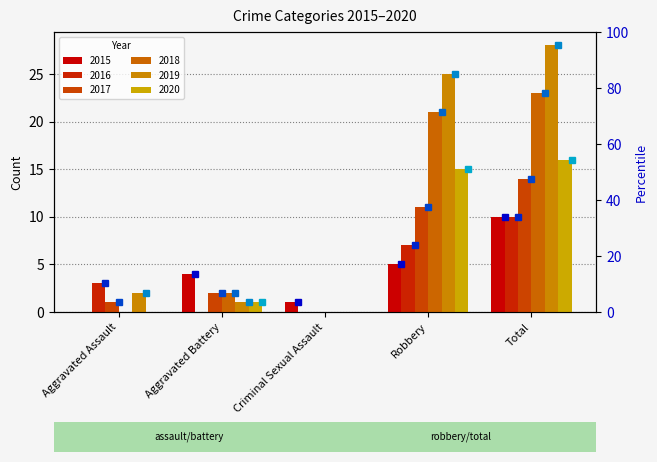

Reading right to left, transcribe all the data shown in this chart.

2015: Total=10	Robbery=5	Criminal Sexual Assault=1	Aggravated Battery=4	Aggravated Assault=0
2016: Total=10	Robbery=7	Criminal Sexual Assault=0	Aggravated Battery=0	Aggravated Assault=3
2017: Total=14	Robbery=11	Criminal Sexual Assault=0	Aggravated Battery=2	Aggravated Assault=1
2018: Total=23	Robbery=21	Criminal Sexual Assault=0	Aggravated Battery=2	Aggravated Assault=0
2019: Total=28	Robbery=25	Criminal Sexual Assault=0	Aggravated Battery=1	Aggravated Assault=2
2020: Total=16	Robbery=15	Criminal Sexual Assault=0	Aggravated Battery=1	Aggravated Assault=0